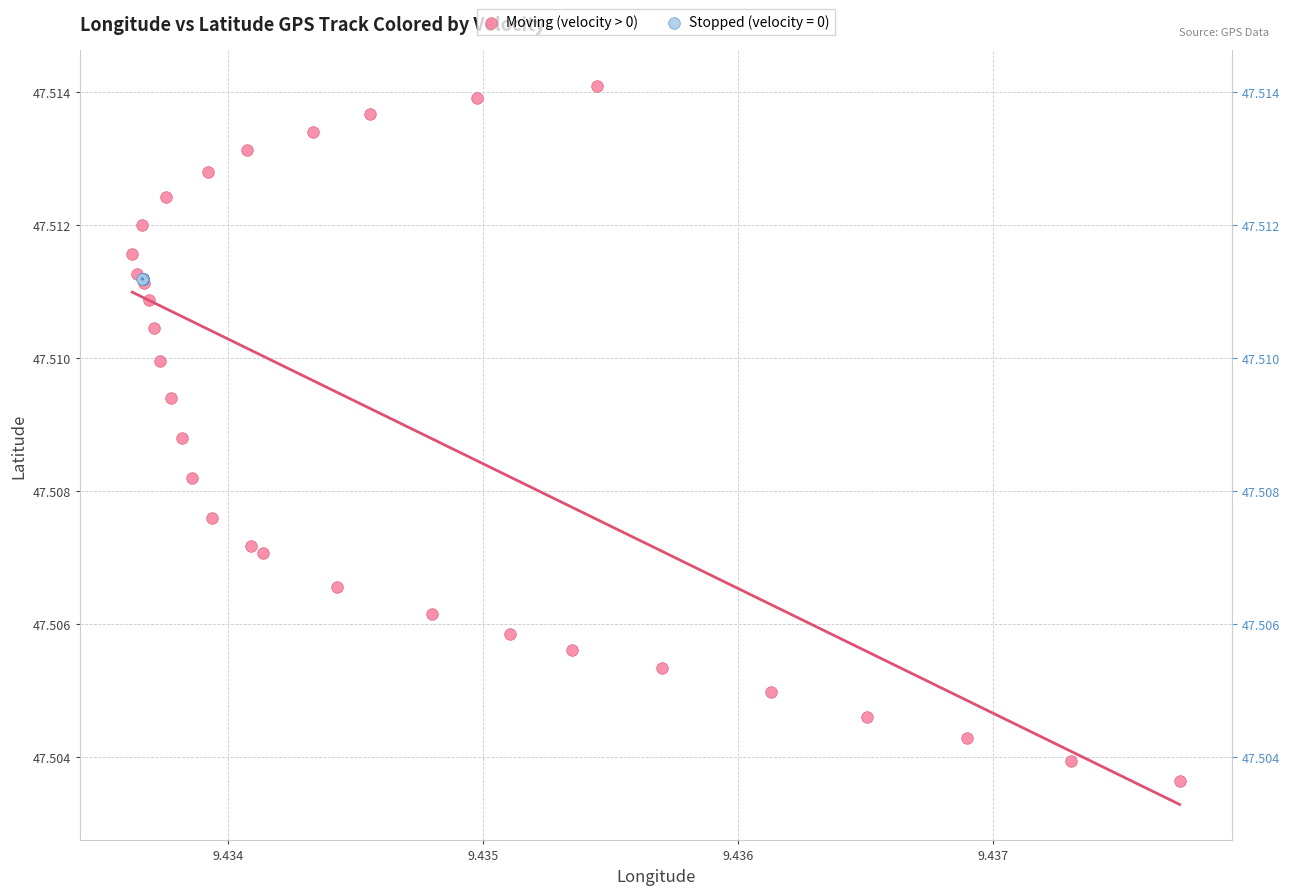

Which series reaches the maximum Y coordinate?

Moving (velocity > 0)